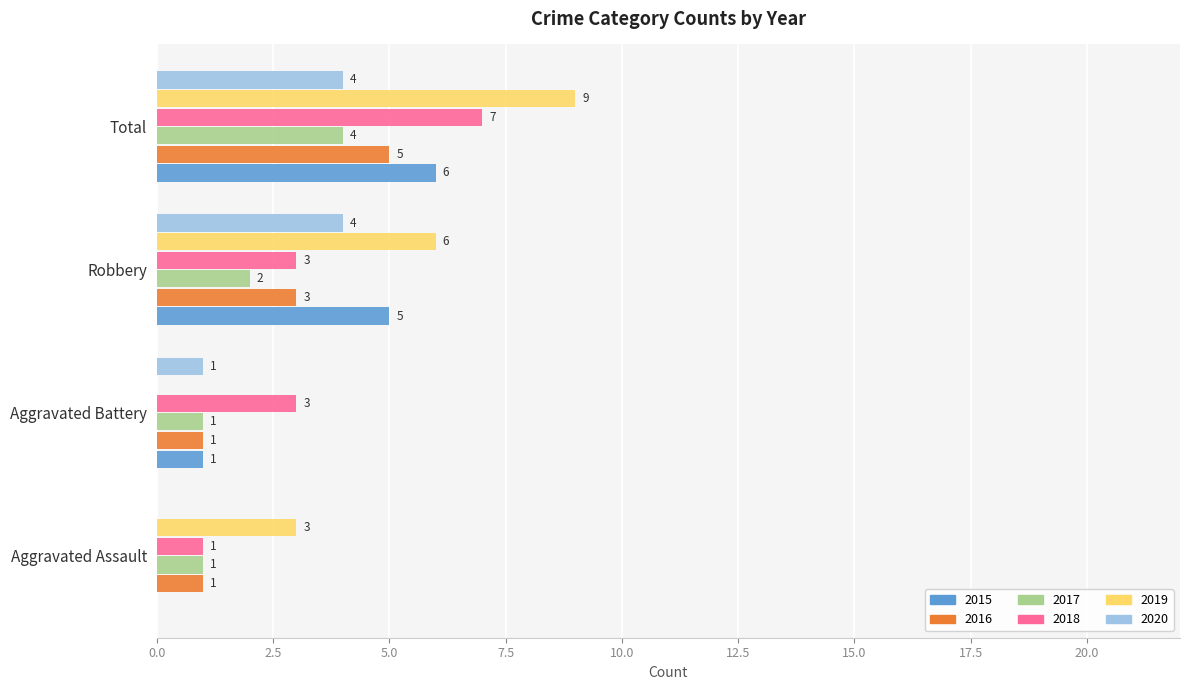

Which series has the largest total across all categories?

2019